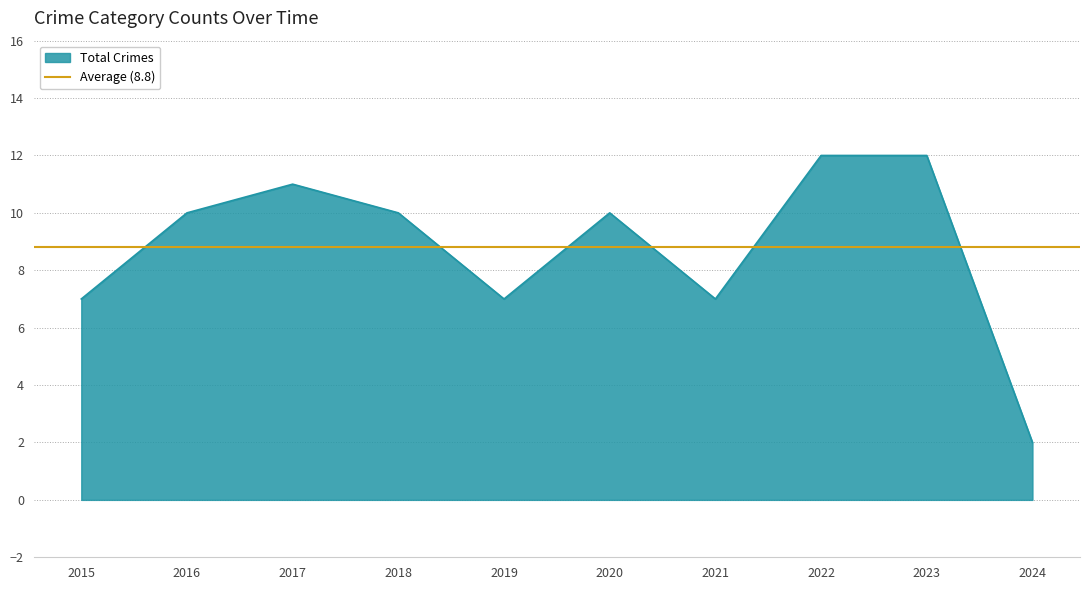

What is the highest value of the Total Crimes series?

12